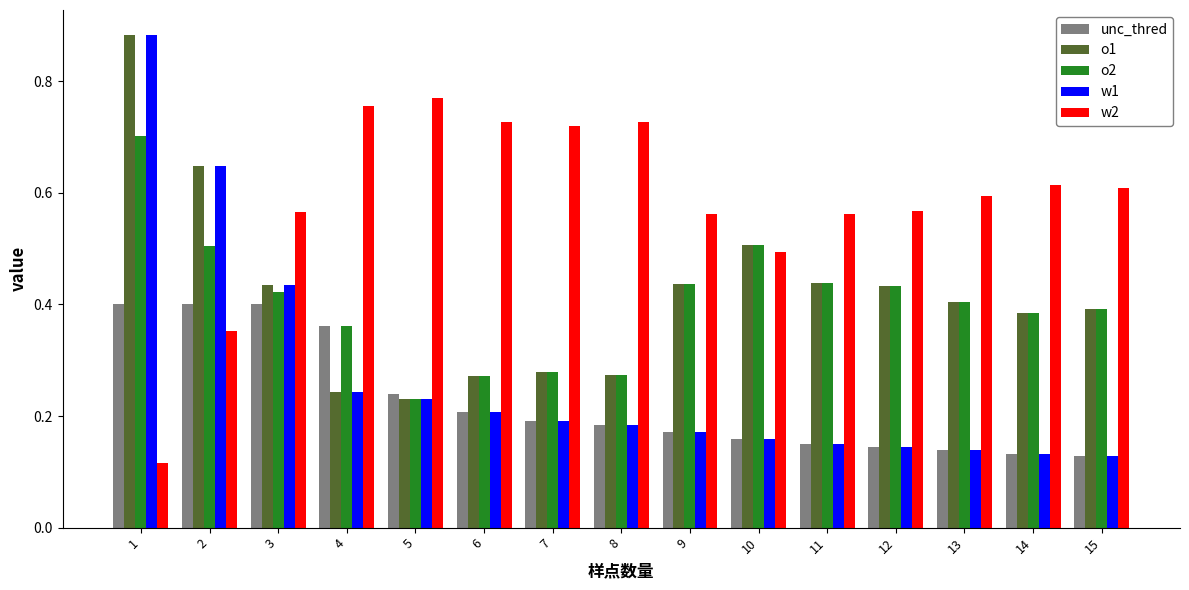

Where is o2 nearest to the value 0?

5